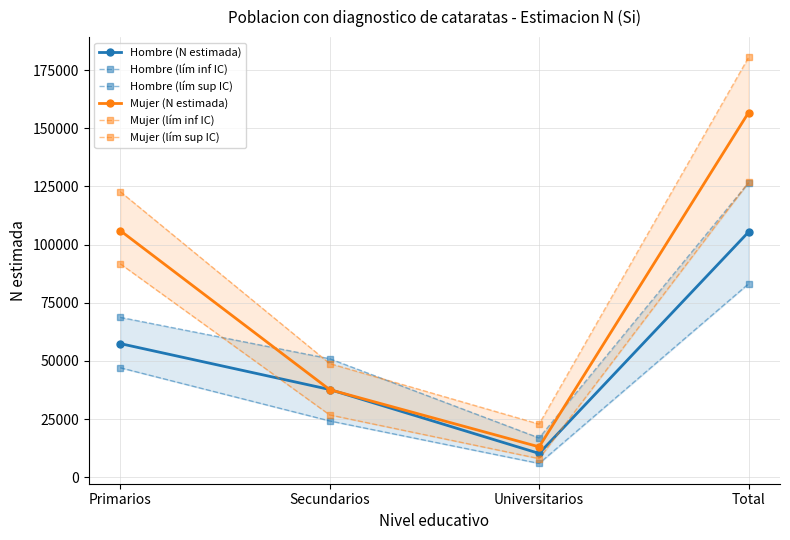

What is the difference between the highest and lowest values at Secundarios?

26737